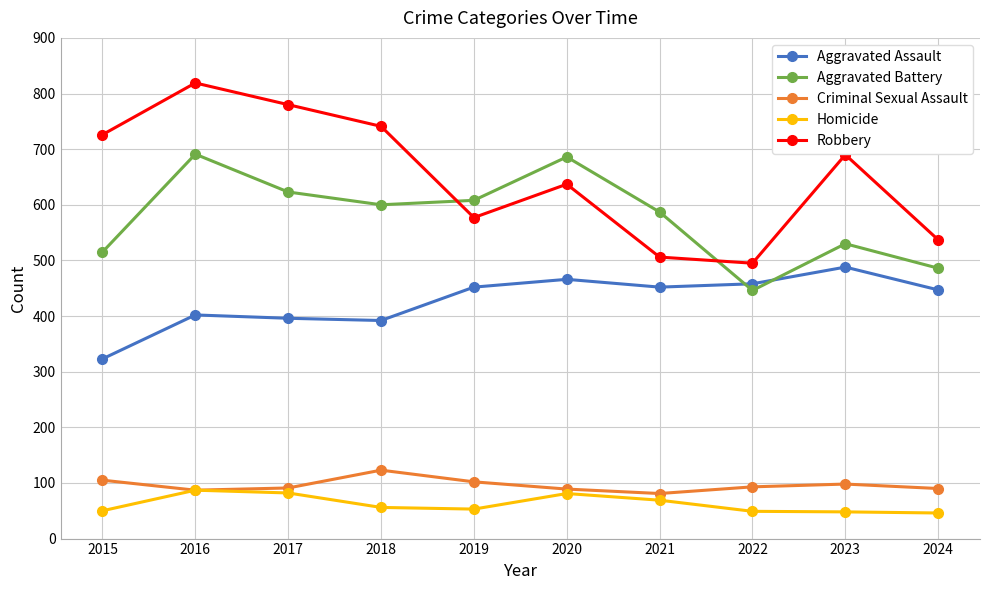

True or false: Robbery and Criminal Sexual Assault cross at least once.

False